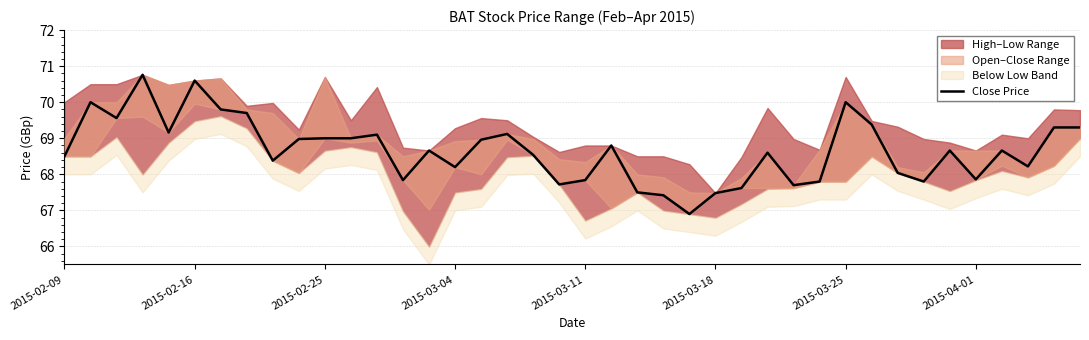

What is the maximum value shown in the chart?

70.8